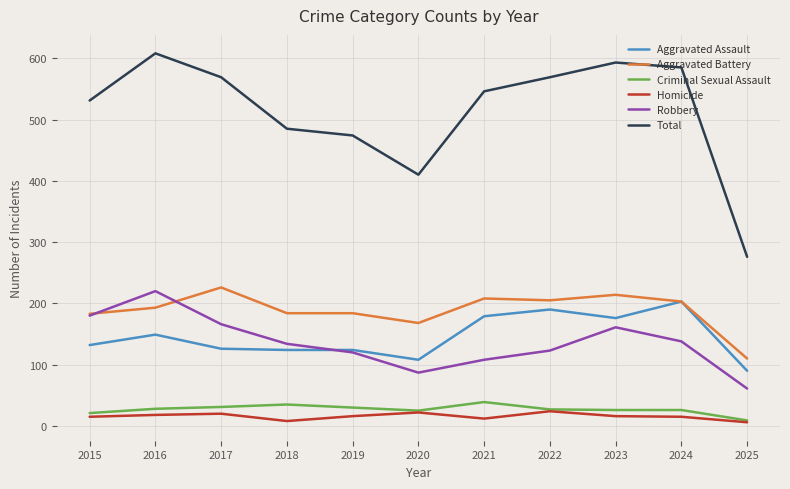

What is the spread (max minus min) of values at 2022?

545